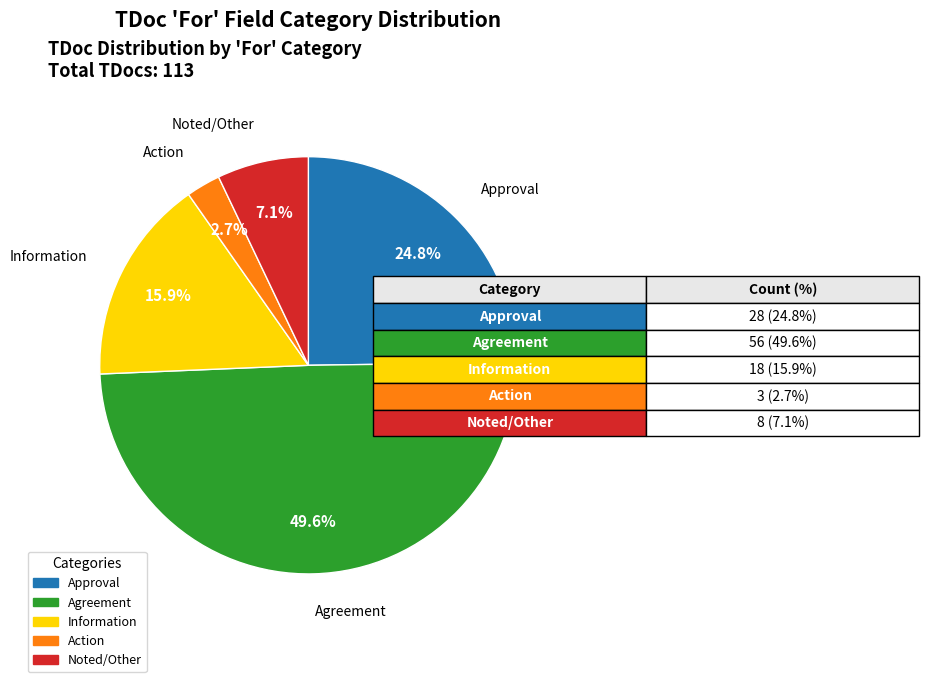

How many slices are in this pie chart?

5